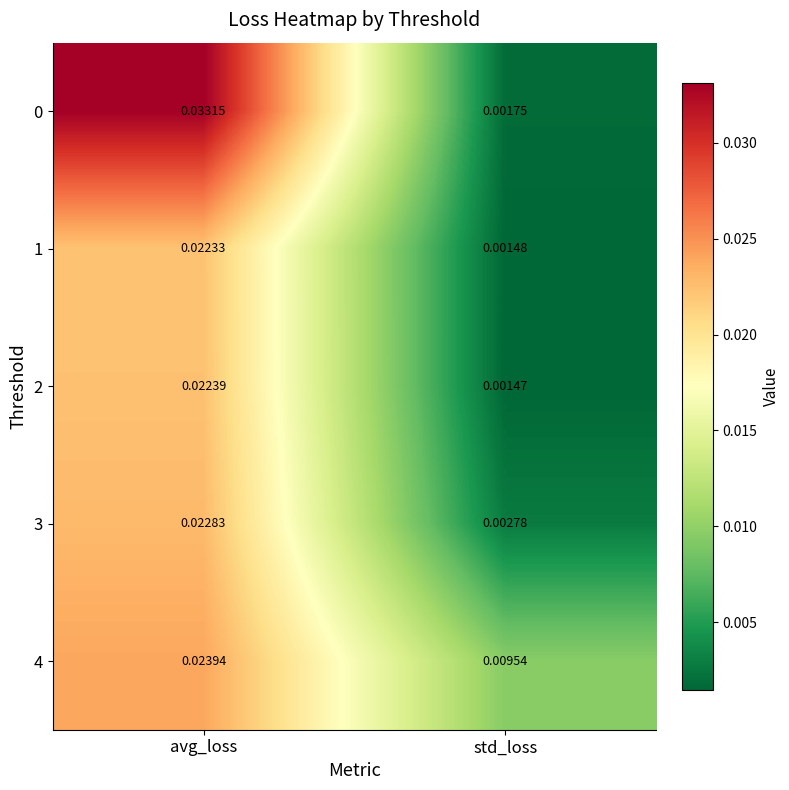

Rank the categories by 1 value from highest to lowest.

avg_loss, std_loss